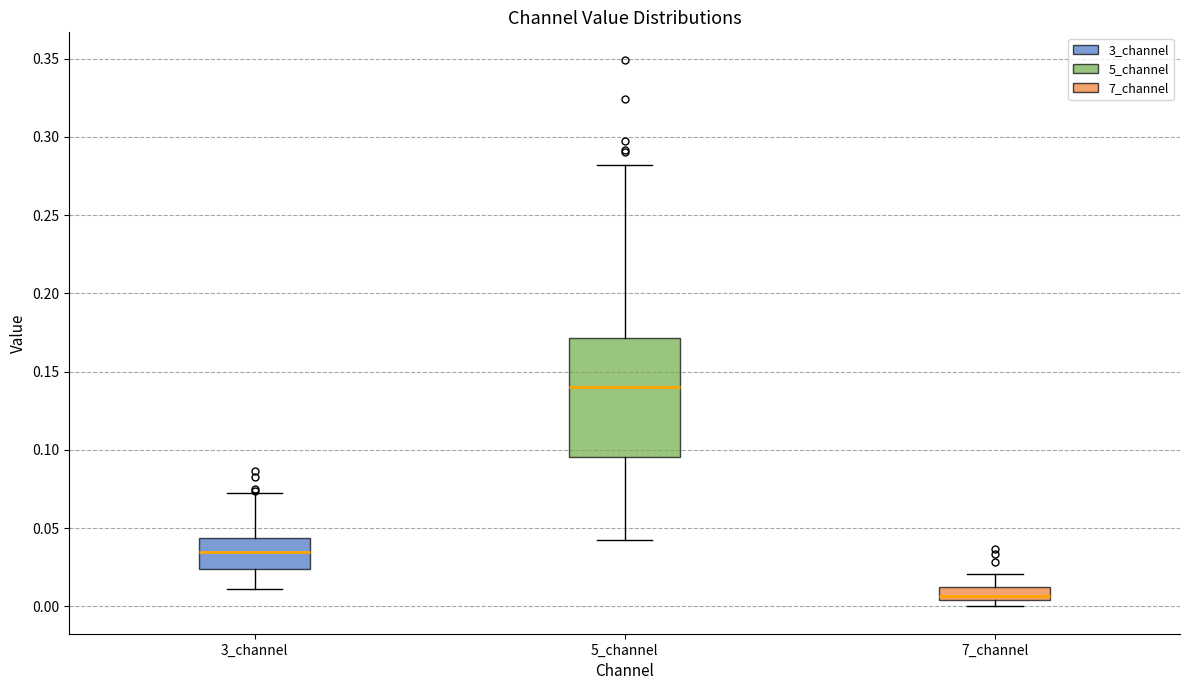

Reading left to right, read every box against the y-axis: the position of its median line, the range the box covers, and the ends of its whiskers. The values are not printed on the chart, so give them approximately, as read against the axis.

3_channel: median 0.035, box 0.025 to 0.045, whiskers 0.010 to 0.075
5_channel: median 0.140, box 0.095 to 0.170, whiskers 0.045 to 0.280
7_channel: median 0.005 (just above the box's lower edge), box 0.005 to 0.010, whiskers 0.000 to 0.020